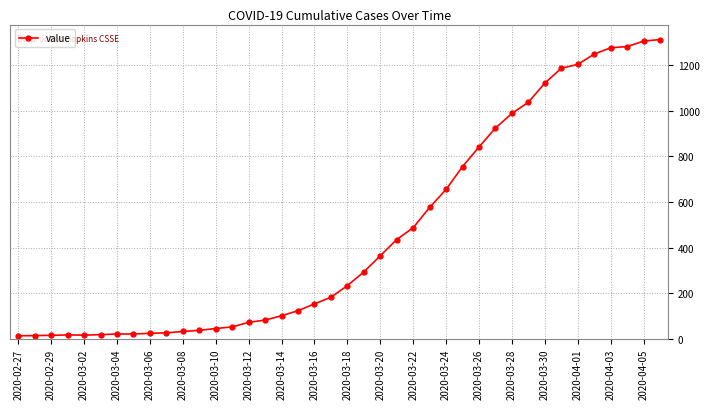

What is the sum of all values?

18584